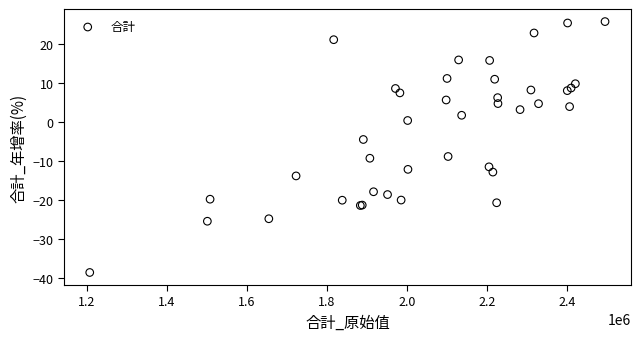

What Y value in the scatter plot is closest to -6?

-4.6